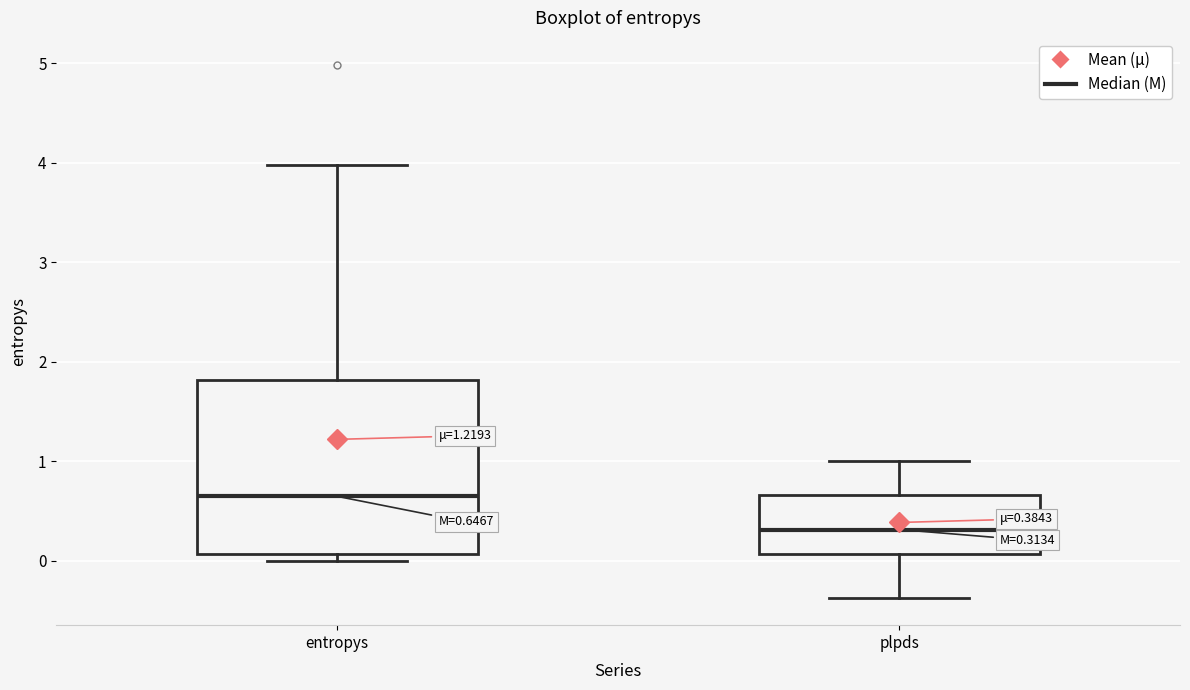

Which box's median line is the highest?

entropys